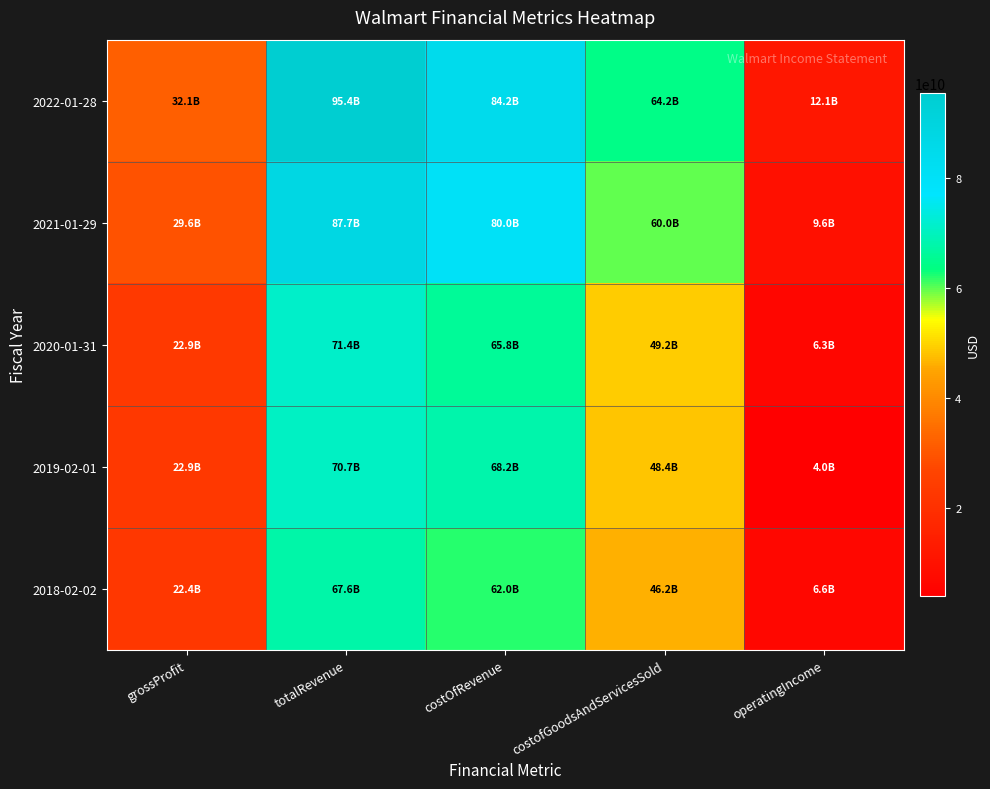

Reading left to right, extract all data points from this chart.

2022-01-28: grossProfit=32056000000	totalRevenue=95365000000	costOfRevenue=84157000000	costofGoodsAndServicesSold=64194000000	operatingIncome=12093000000
2021-01-29: grossProfit=29572000000	totalRevenue=87665000000	costOfRevenue=79950000000	costofGoodsAndServicesSold=60025000000	operatingIncome=9647000000
2020-01-31: grossProfit=22943000000	totalRevenue=71430000000	costOfRevenue=65834000000	costofGoodsAndServicesSold=49205000000	operatingIncome=6314000000
2019-02-01: grossProfit=22908000000	totalRevenue=70718000000	costOfRevenue=68243000000	costofGoodsAndServicesSold=48401000000	operatingIncome=4018000000
2018-02-02: grossProfit=22434000000	totalRevenue=67559000000	costOfRevenue=62033000000	costofGoodsAndServicesSold=46185000000	operatingIncome=6586000000